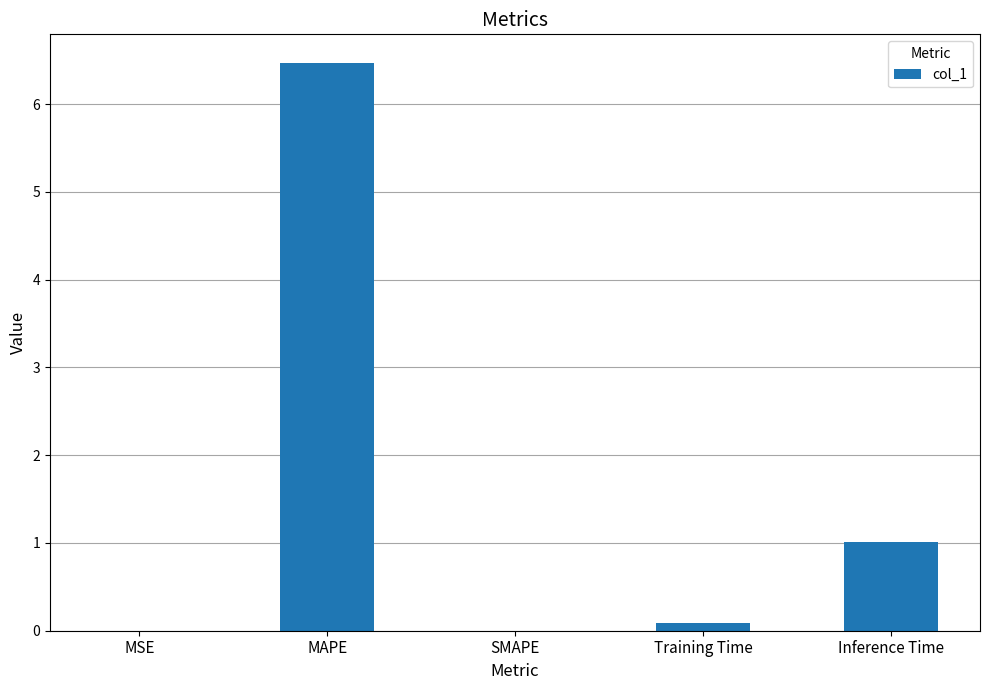

What is the maximum value shown in the chart?

6.5